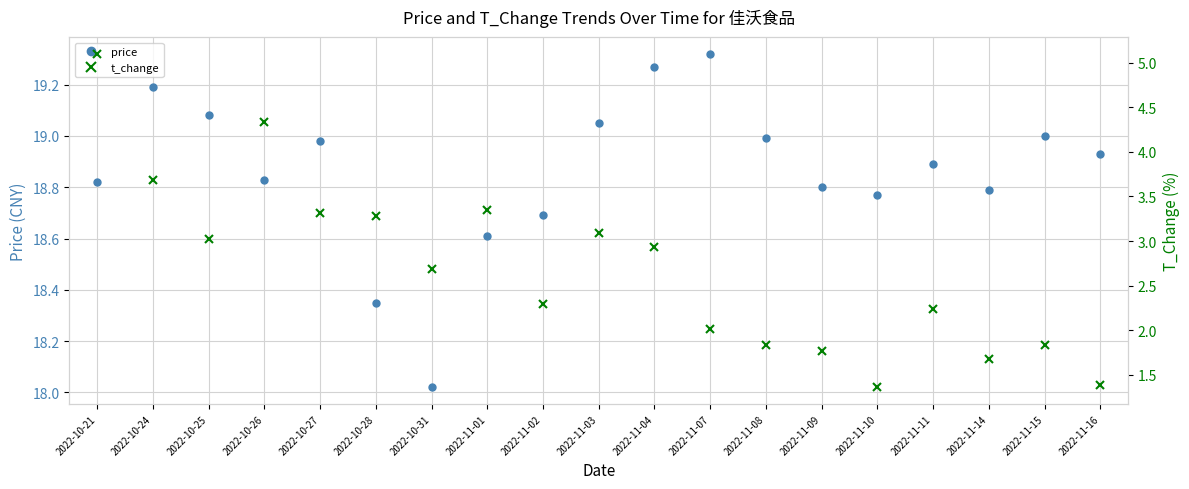

Where is the first local minimum for t_change?

2022-10-25